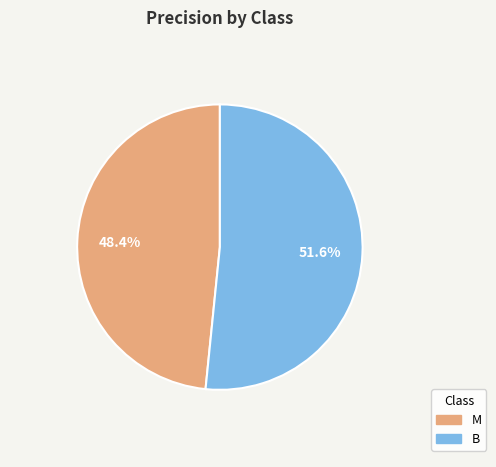

Does M account for over 50% of the chart?

No